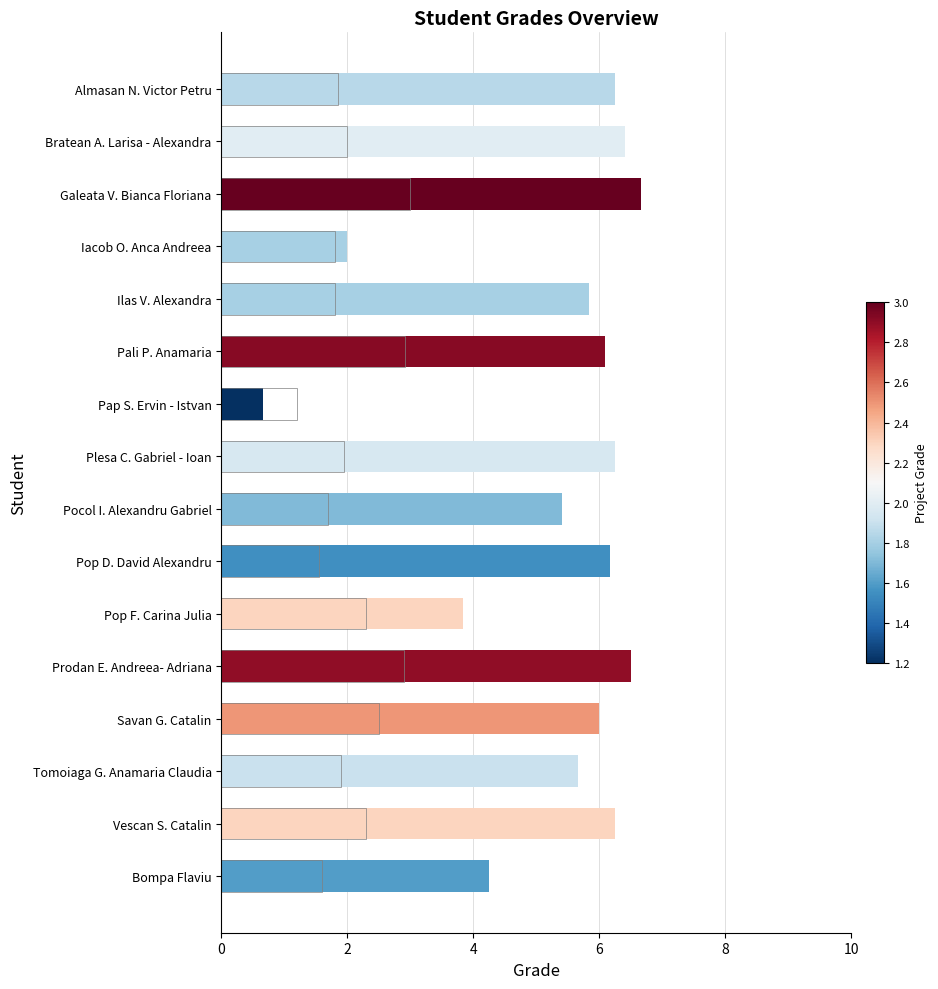

What is the label of the 15th bar from the right?

Bratean A. Larisa - Alexandra